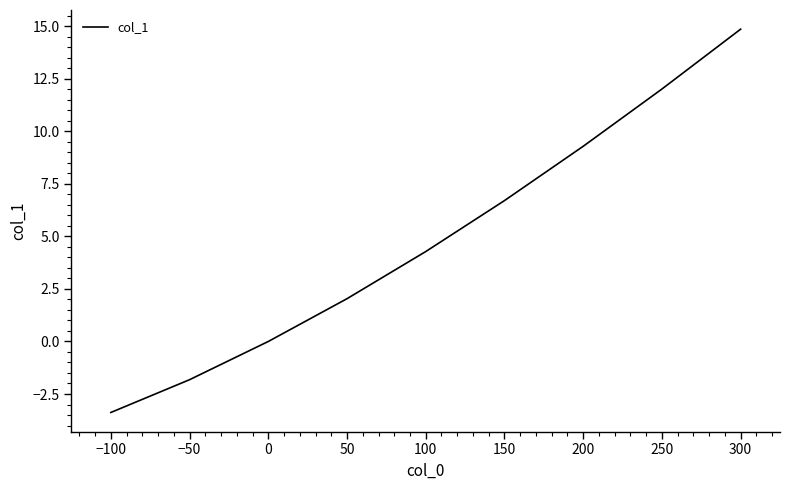

What is the difference between the maximum and second lowest values?

16.7